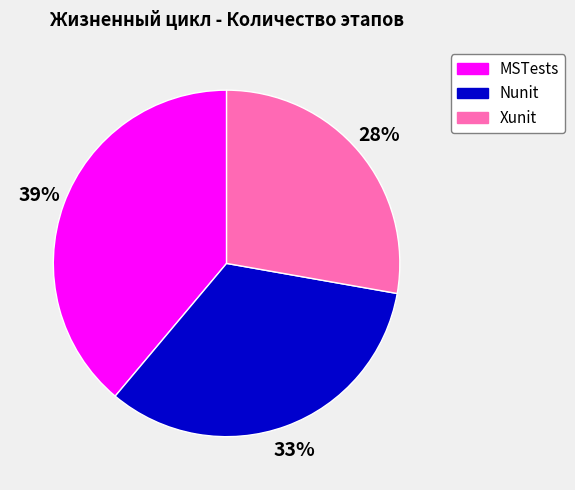

To the nearest percent, what portion does Xunit represent?

28%